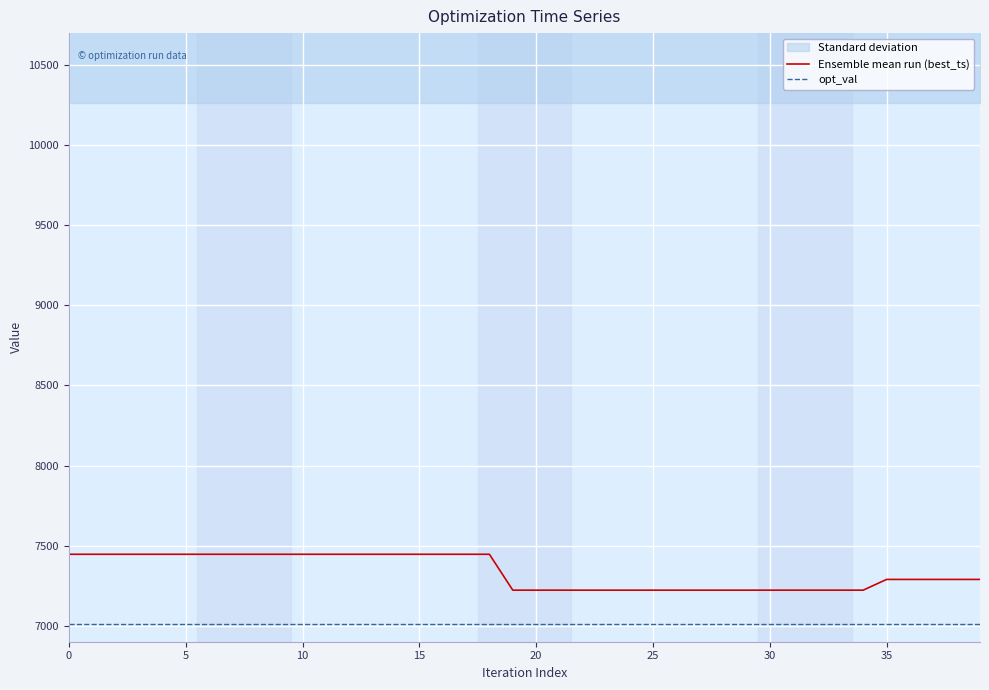

Which series has the largest total across all categories?

Ensemble mean run (best_ts)